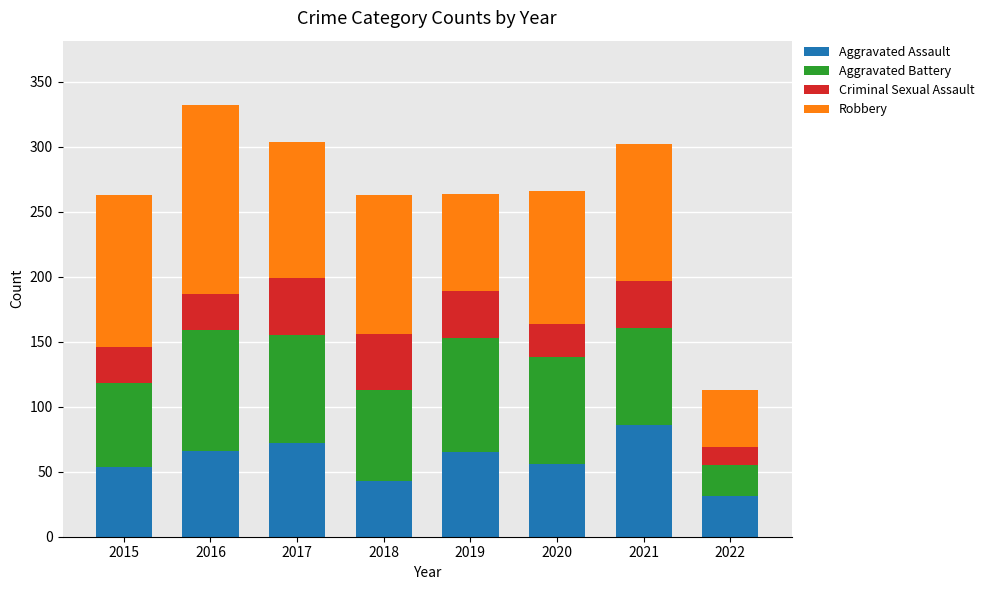

At which label does Aggravated Assault reach its minimum?

2022